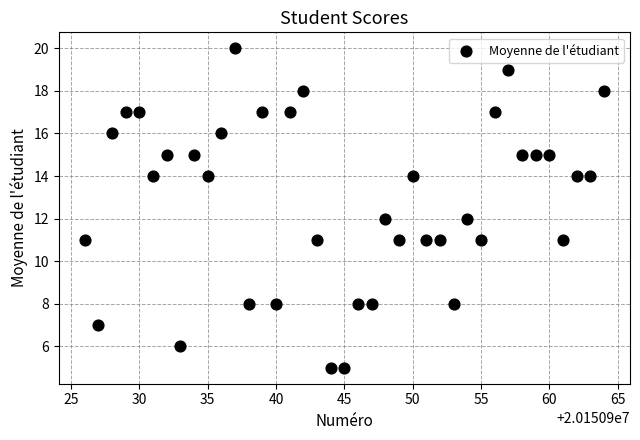

What is the range of Y values (max minus min)?

15